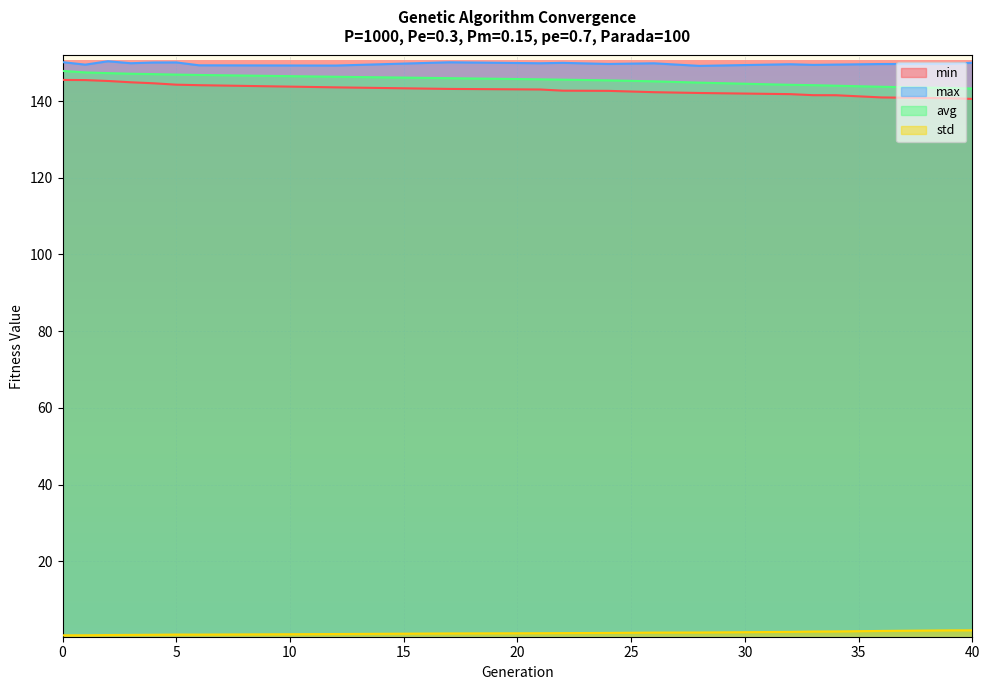

What is the highest value of the min series?

145.5